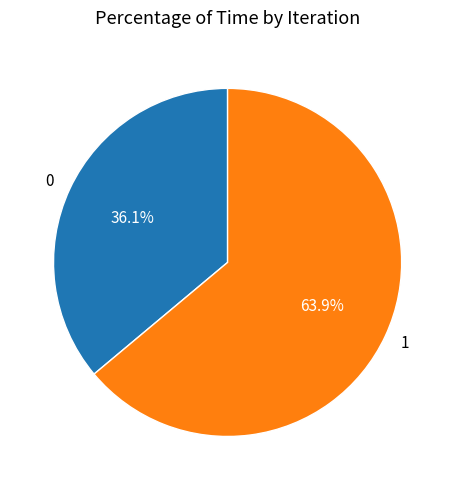

What percentage is NOT represented by 1?

36.1%